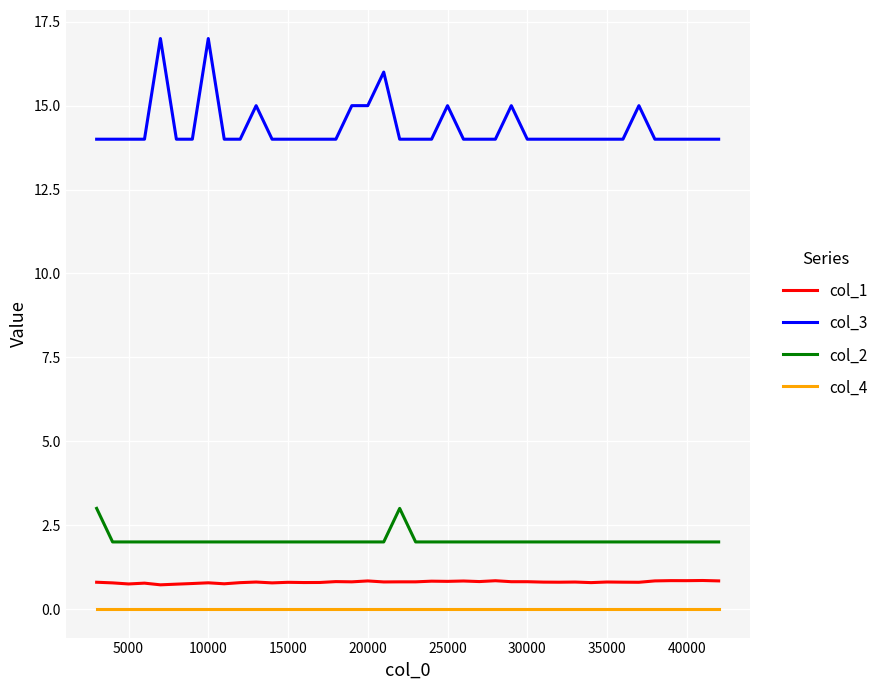

What is the difference between the maximum and minimum values in the col_2 series?

1.0